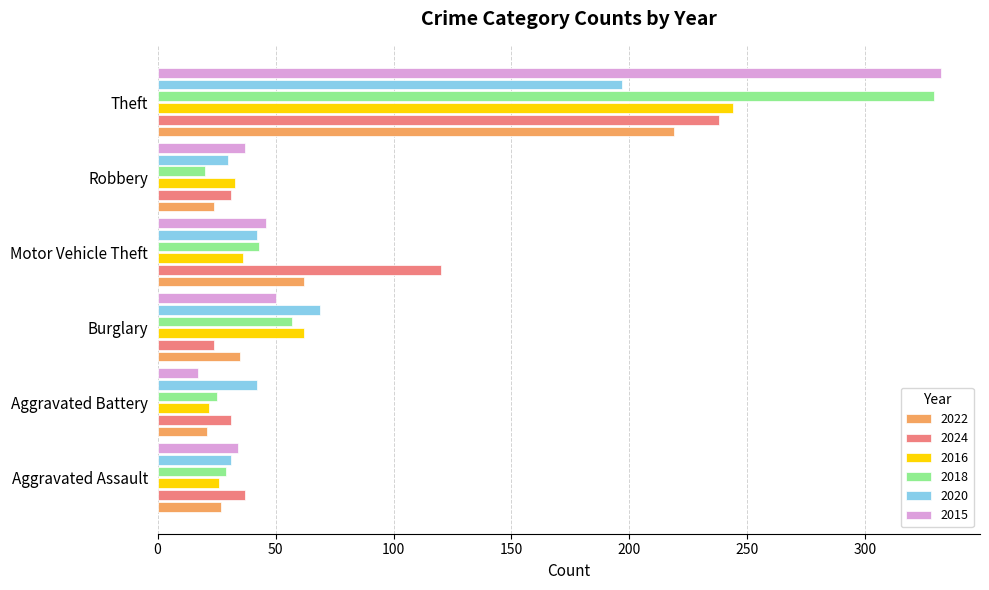

Count the number of categories in the chart.

6